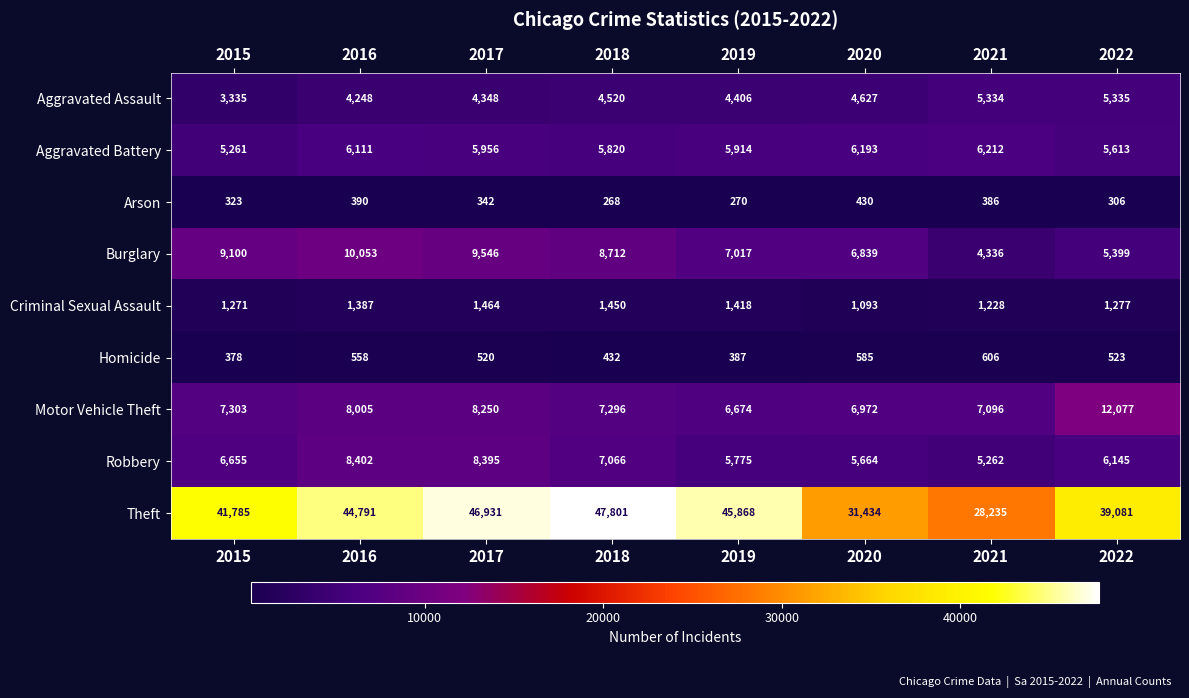

At which category does the chart reach its peak across all series?

2018